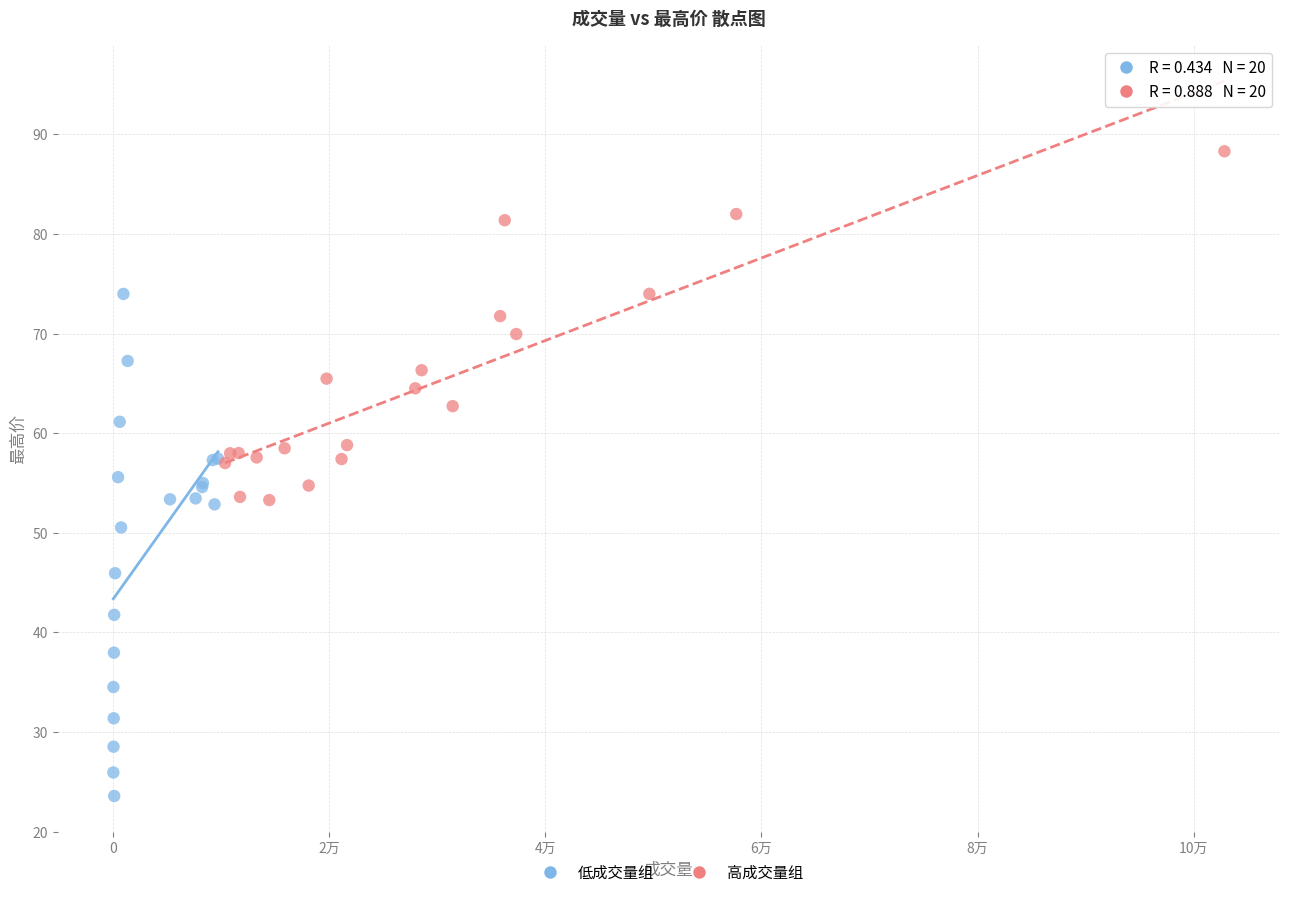

Which series contains the lowest Y value?

低成交量组